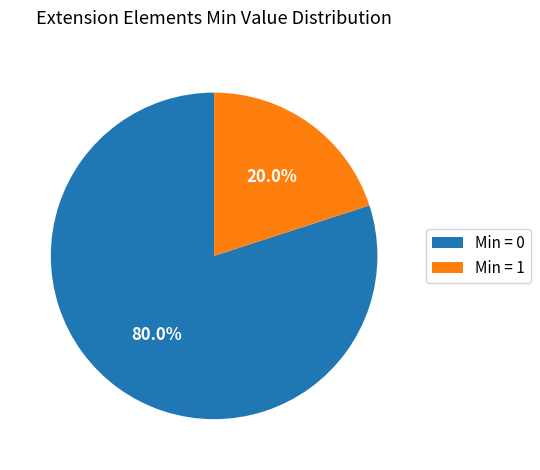

Rank the categories by value from lowest to highest.

Min = 1, Min = 0